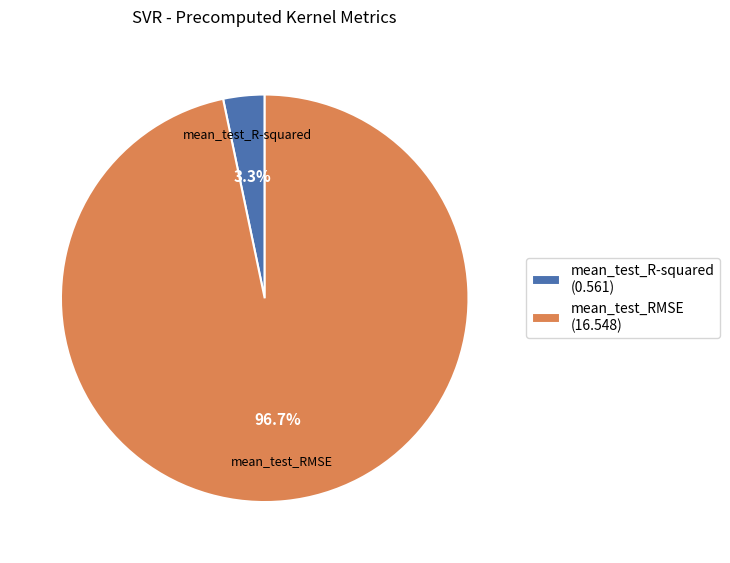

Rank the categories by value from lowest to highest.

mean_test_R-squared, mean_test_RMSE